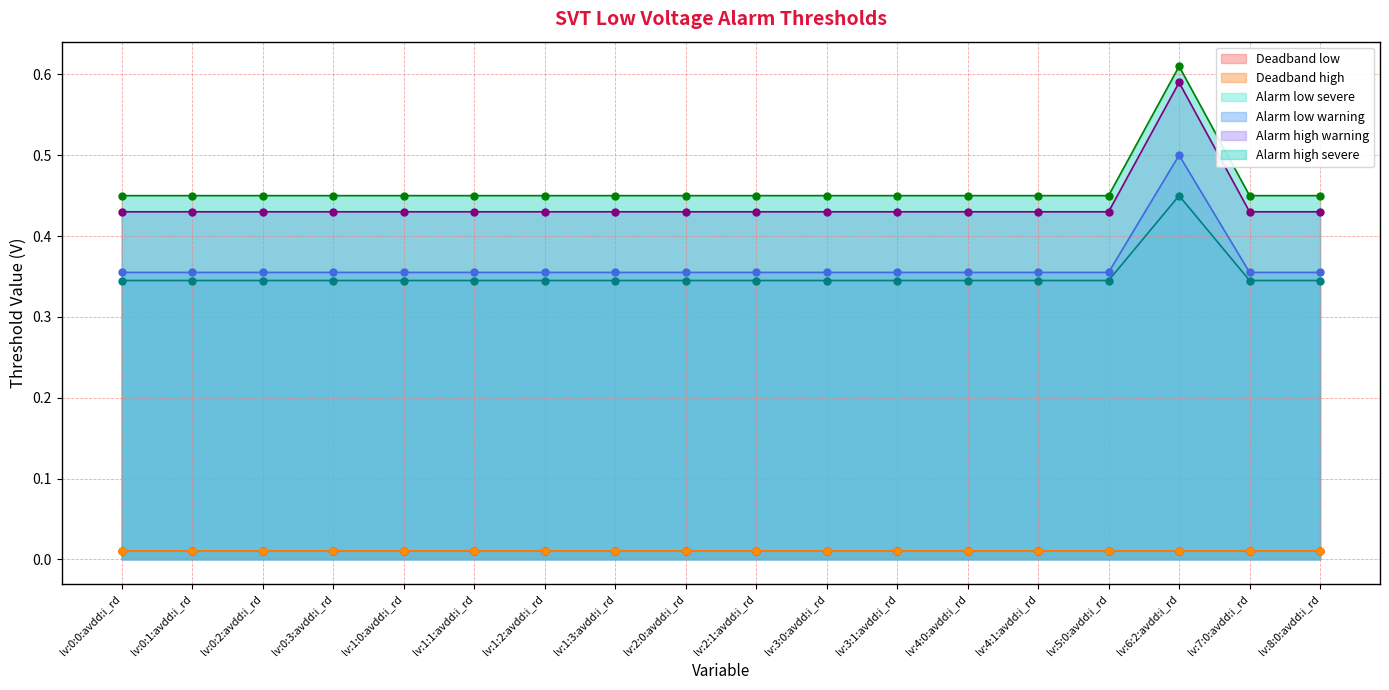

Count the Alarm high severe values in the range 0 to 1.

18